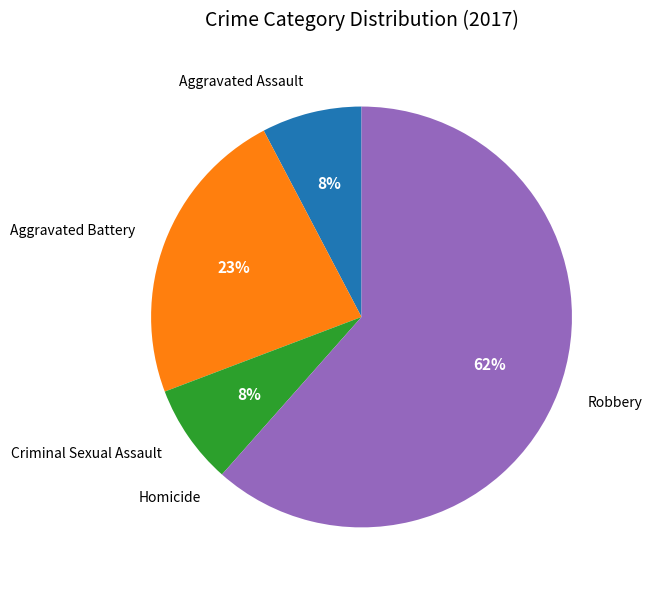

To the nearest percent, what is the combined percentage of Aggravated Battery and Aggravated Assault?

31%